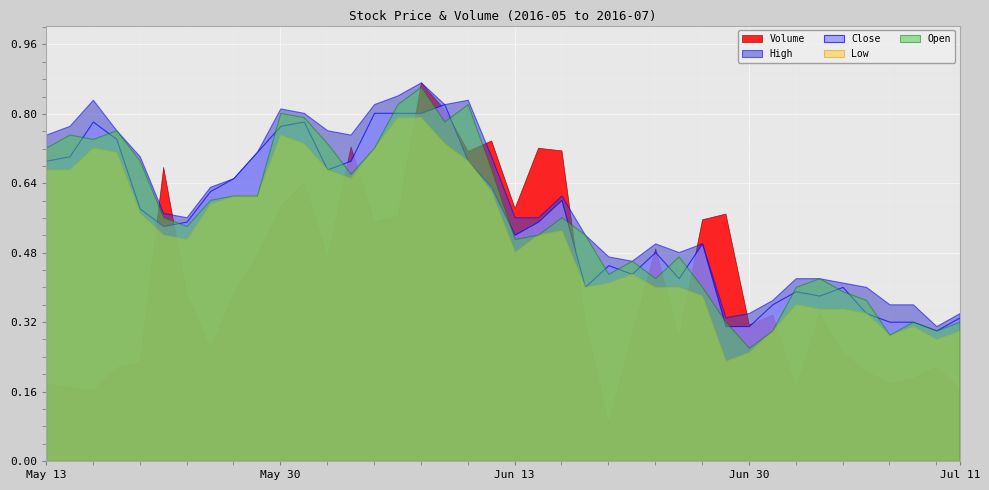

The High series shows 0.5 at 2016-06-20. True or false?

True